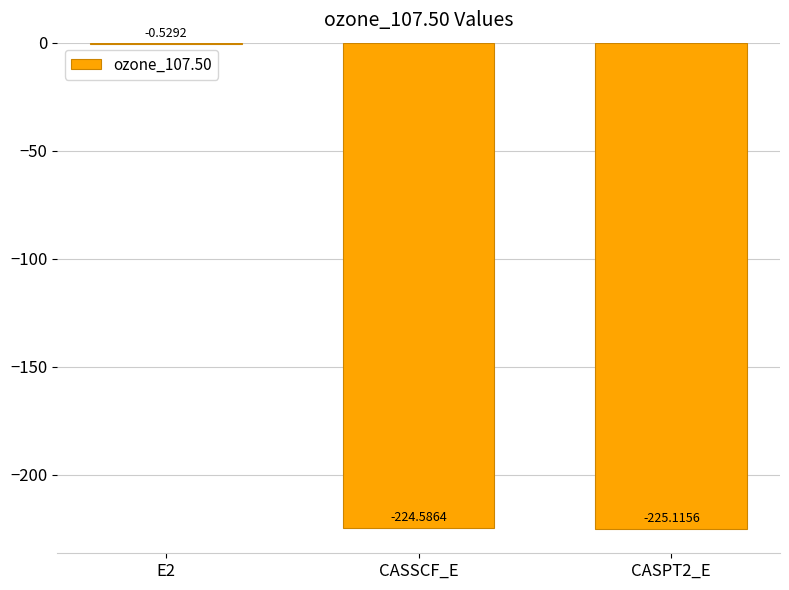

What is the sum of all values?

-450.2